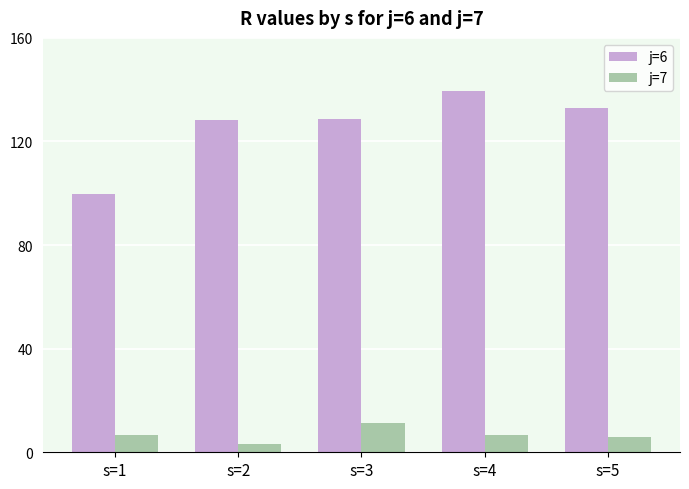

What are all the series names shown in the legend?

j=6, j=7